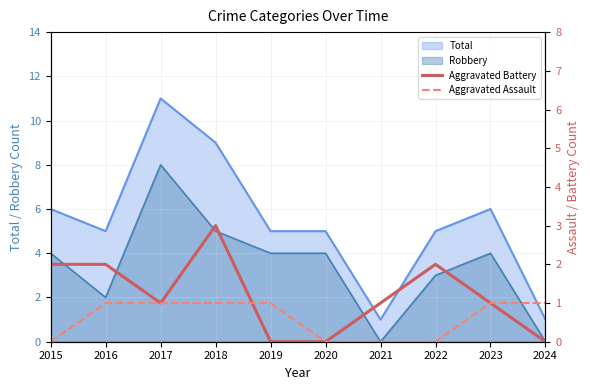

At which label is Aggravated Assault closest to 0?

2015